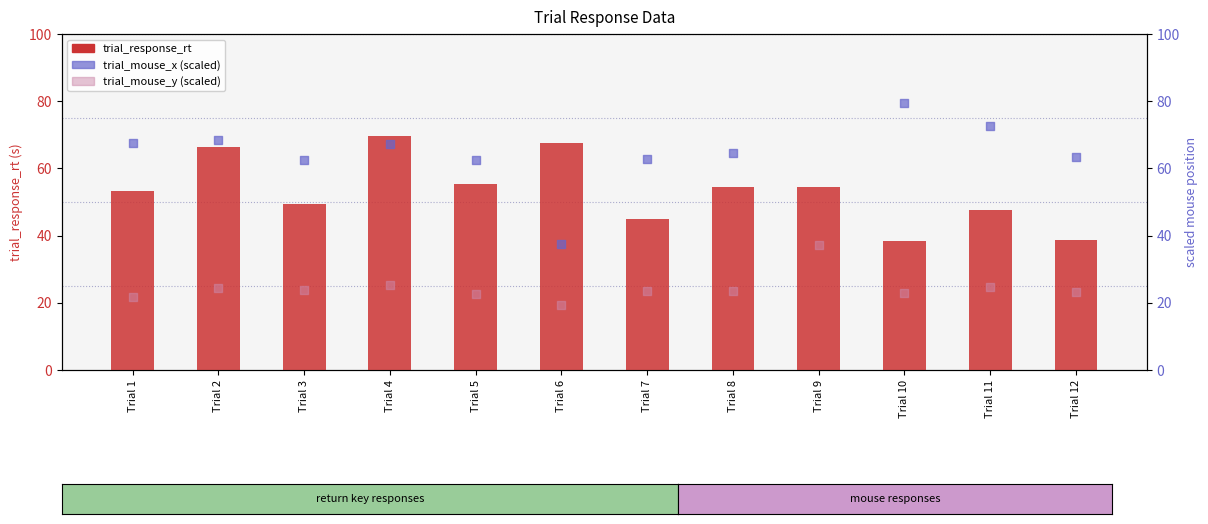

What is the total value across all series at Trial 5?

140.4